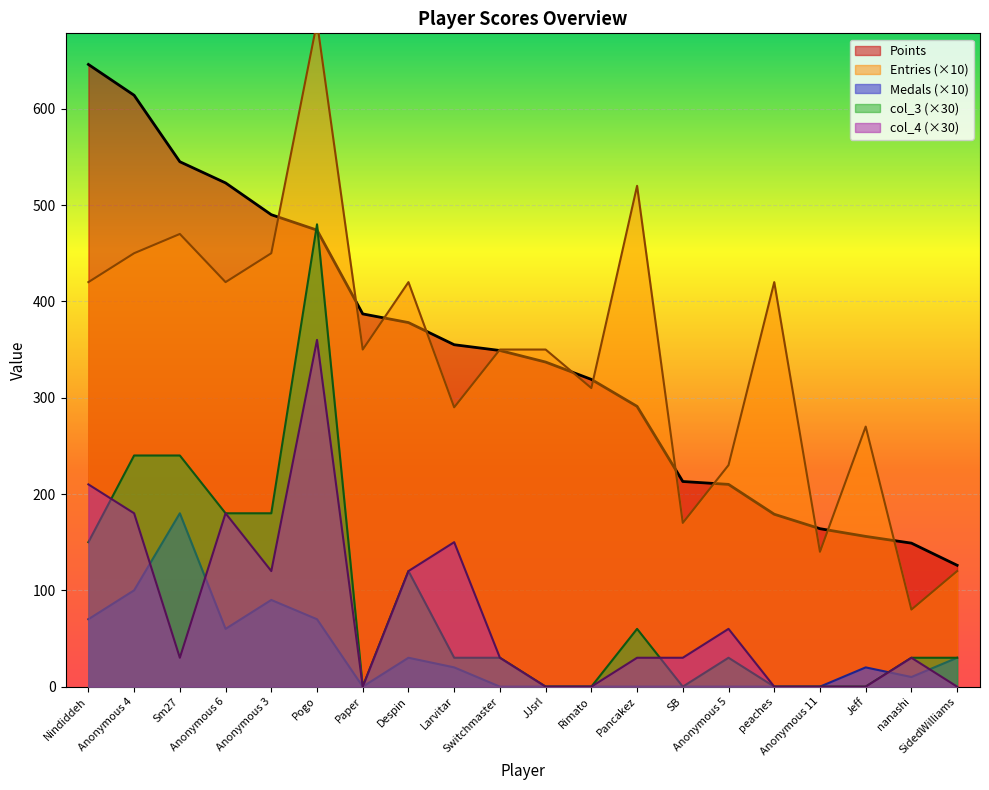

Between SB and Nindiddeh, which is larger?

Nindiddeh